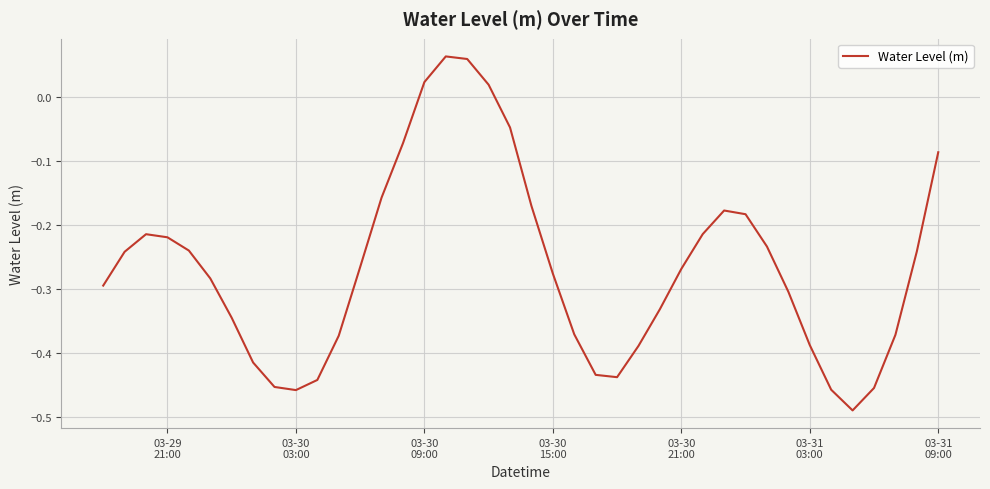

Does the chart display data point markers on the line(s)?

No